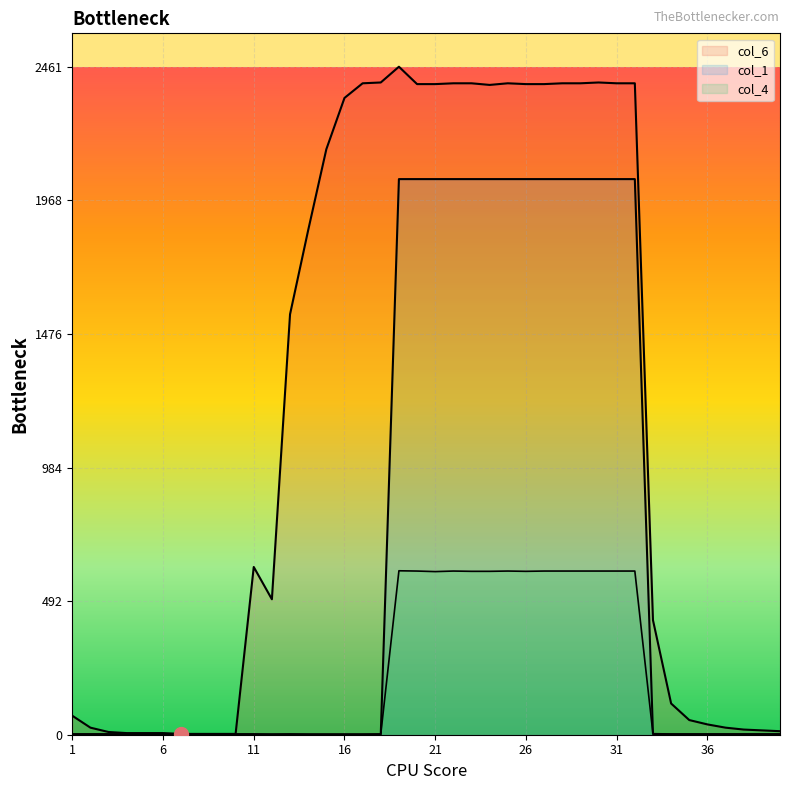

What is the sum of the col_6 values at 31 and 7?

2403